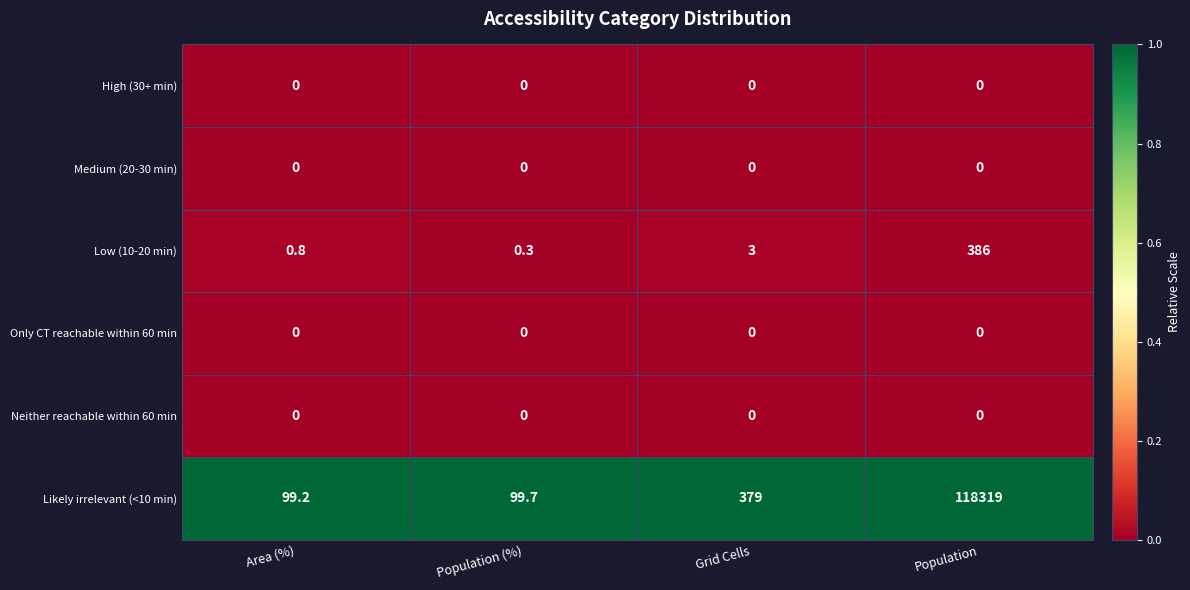

Between Population (%) and Population, which series saw the biggest shift?

Likely irrelevant (<10 min)